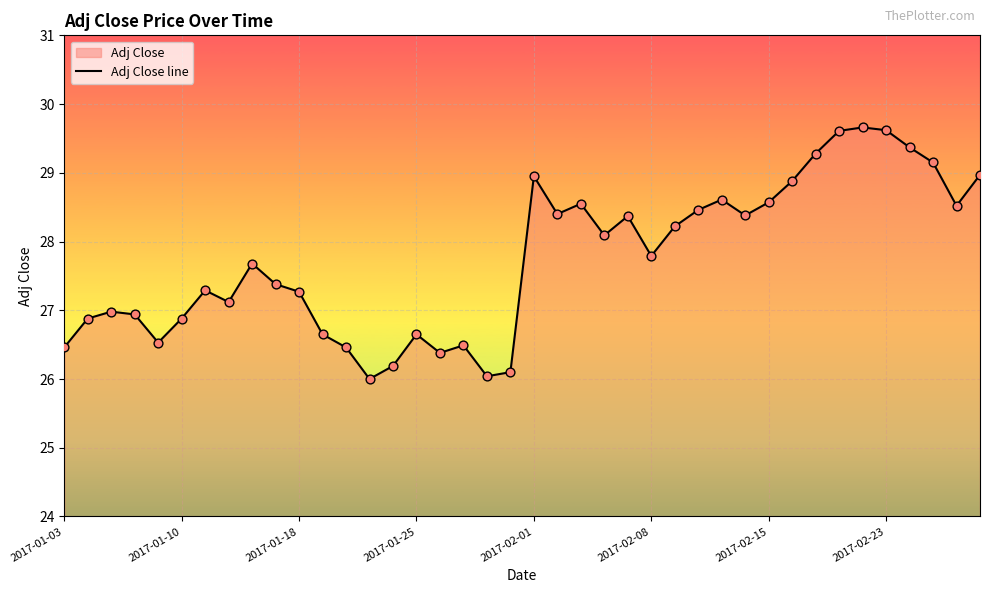

What is the change in value from 9 to 36?

+2.0